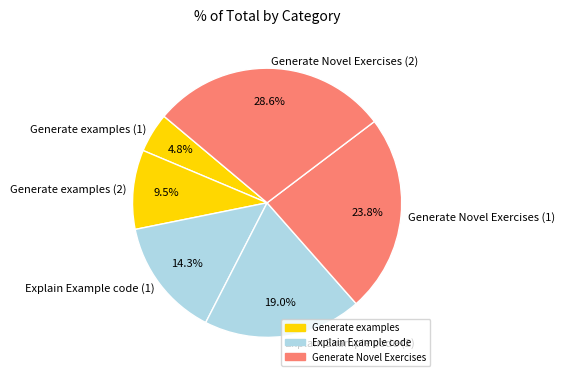

True or false: Generate Novel Exercises (1) accounts for 18% of the total.

False